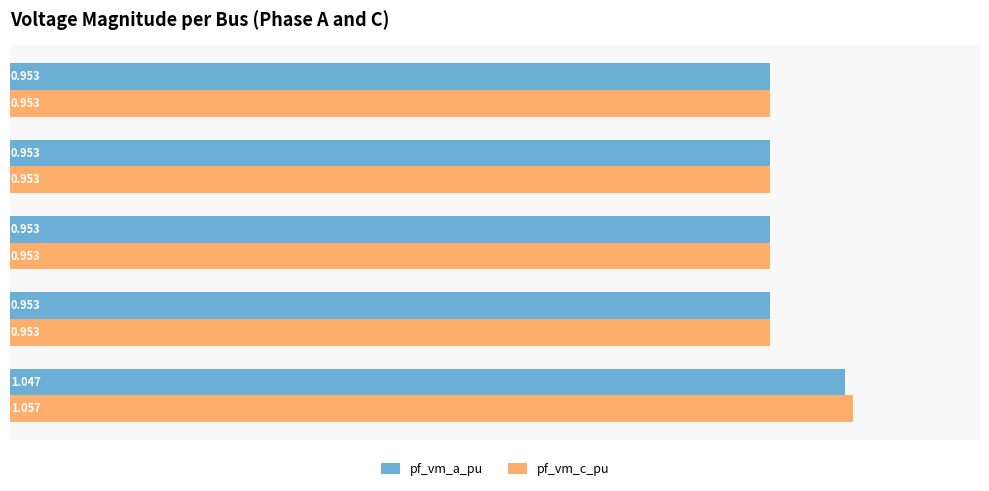

List the series in order of their overall mean, highest first.

pf_vm_c_pu, pf_vm_a_pu